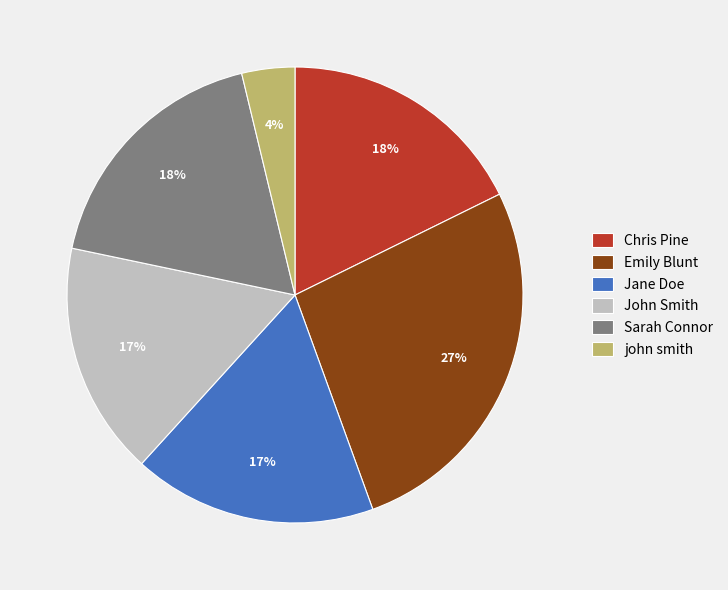

Does Sarah Connor represent more than half of the total?

No